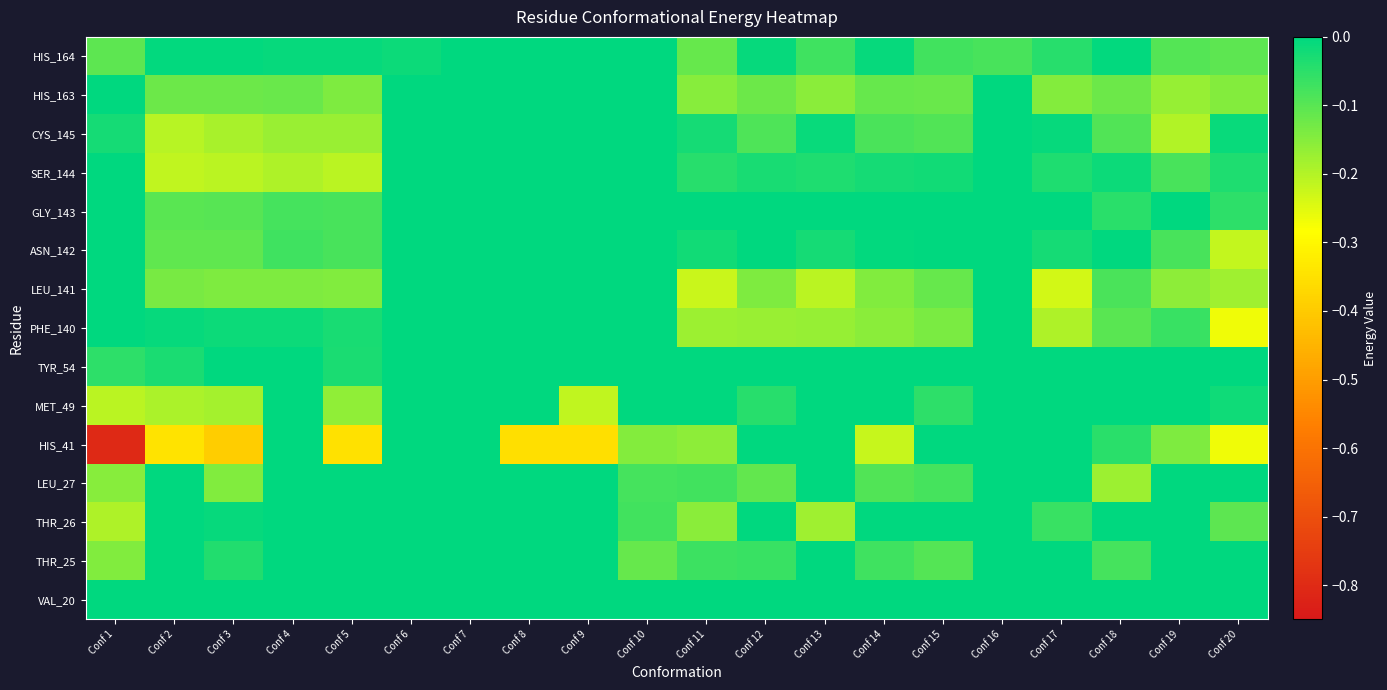

At which category does the chart reach its minimum across all series?

Conf 1